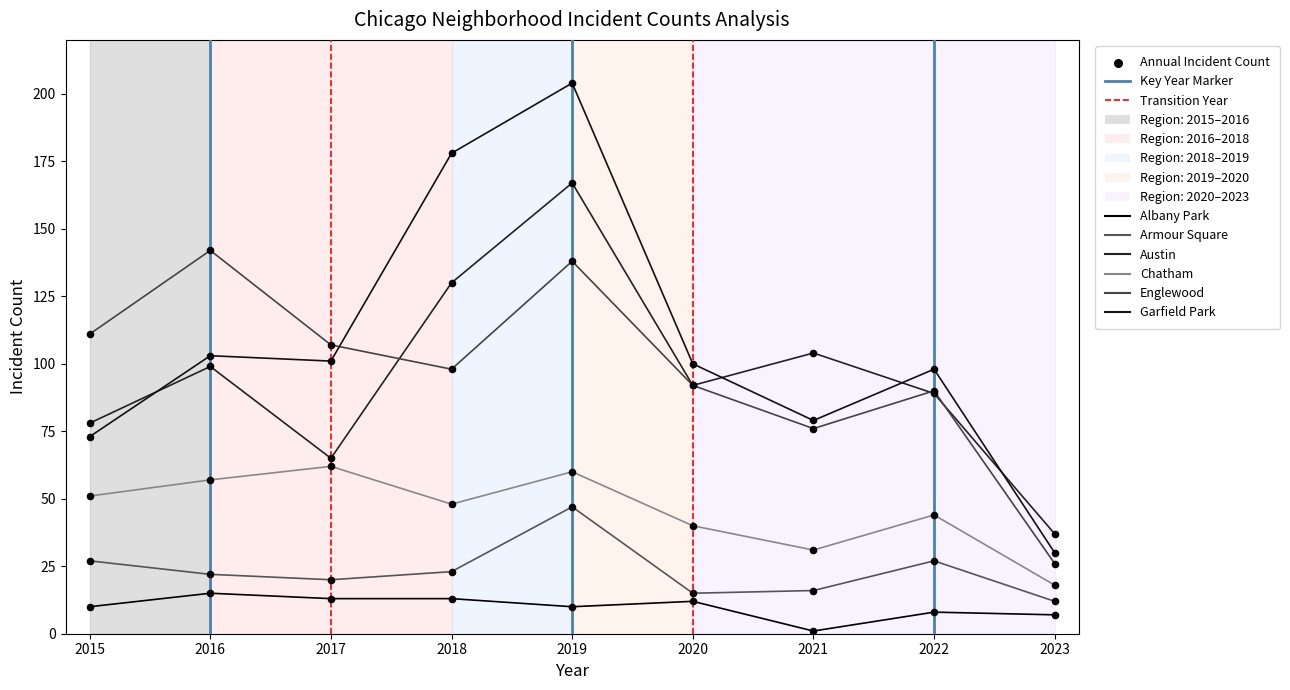

Is the value of Englewood at 2016 greater than the value of Armour Square at 2016?

Yes